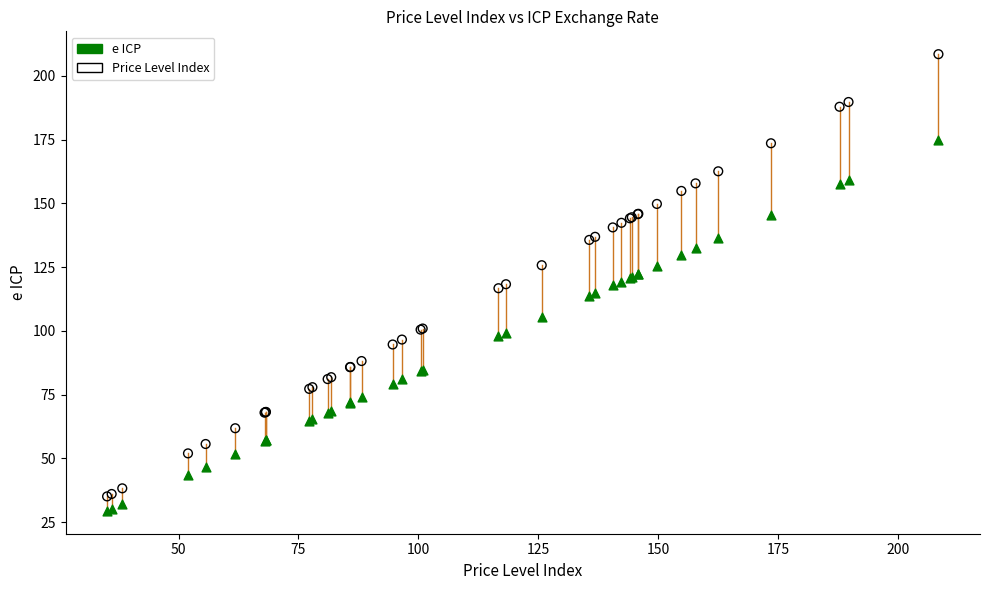

What is the X range (max minus min) for the scatter plot?

173.3